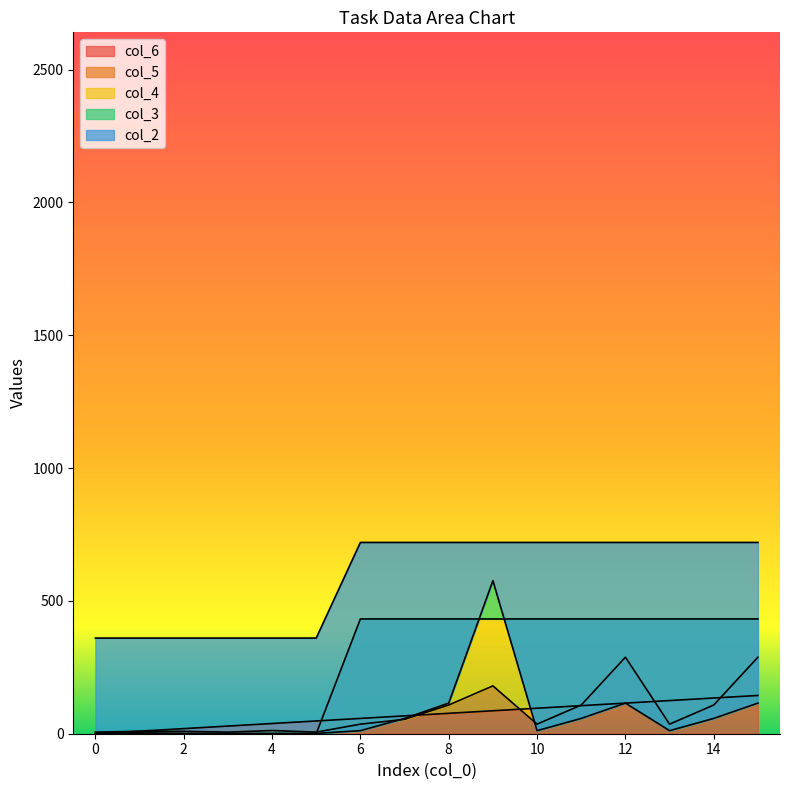

Is the value of col_5 at 10 greater than the value of col_2 at 13?

No